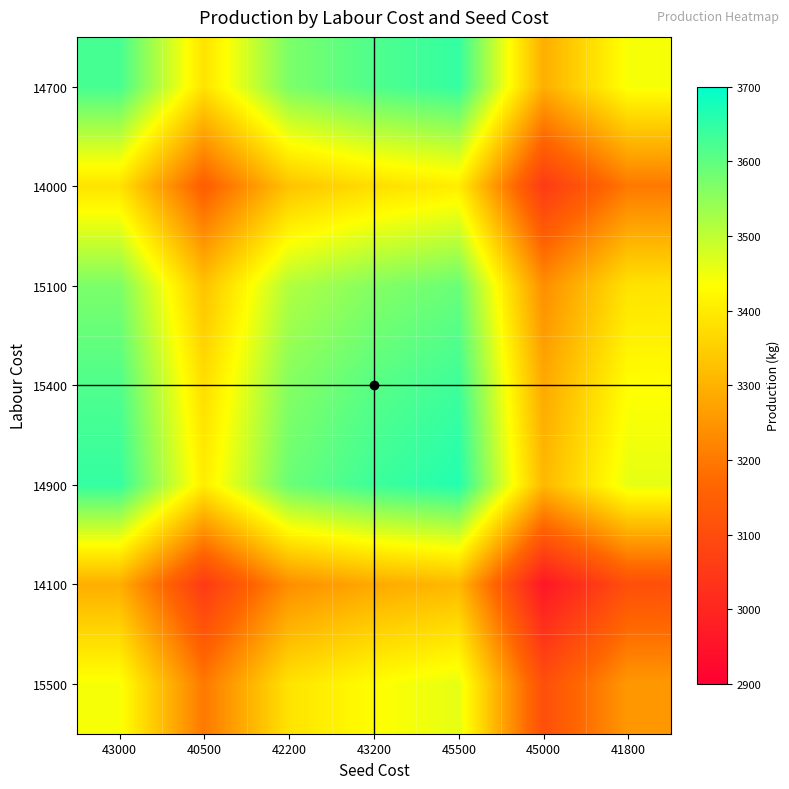

What is the spread (max minus min) of values at 40500?

351.5